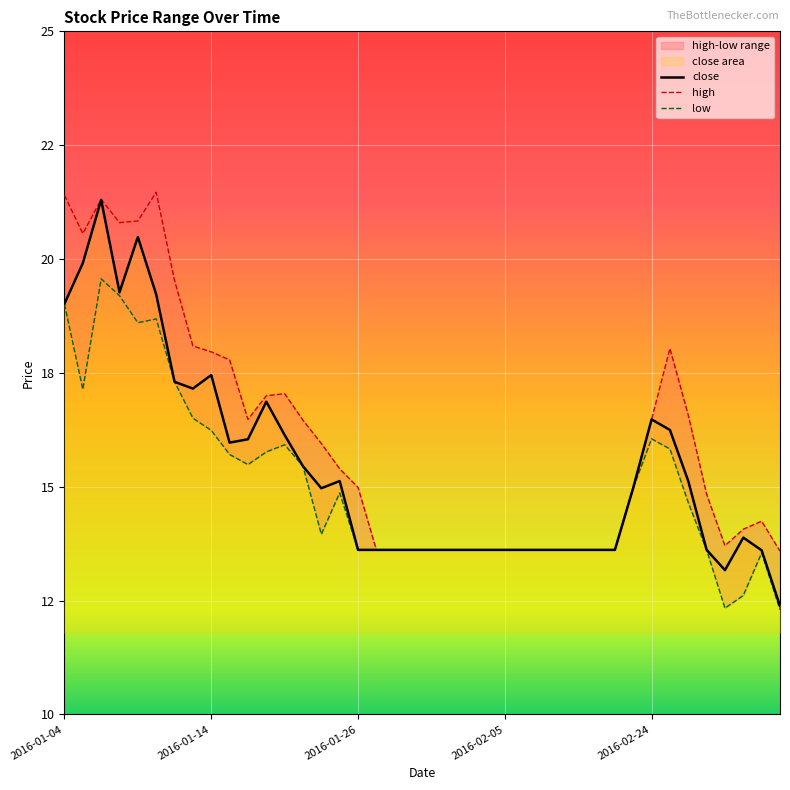

Where is the first local maximum for close?

2016-01-06